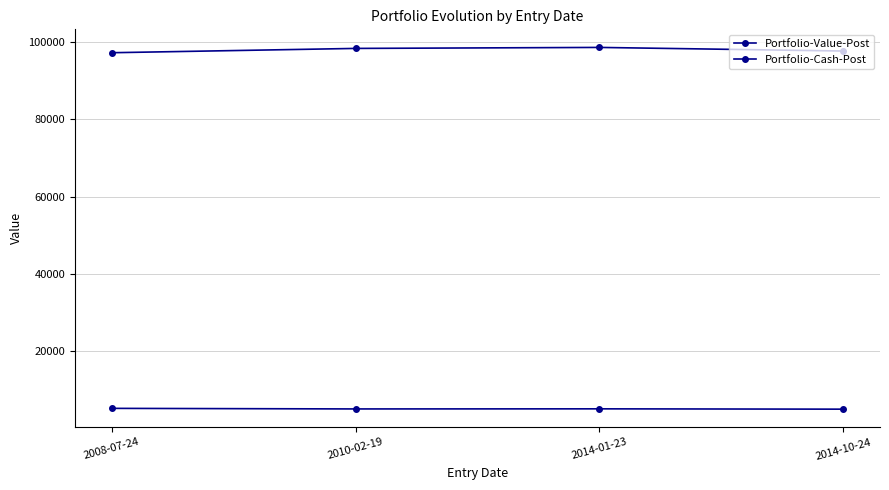

The Portfolio-Value-Post series shows 97299.4 at 2008-07-24. True or false?

True